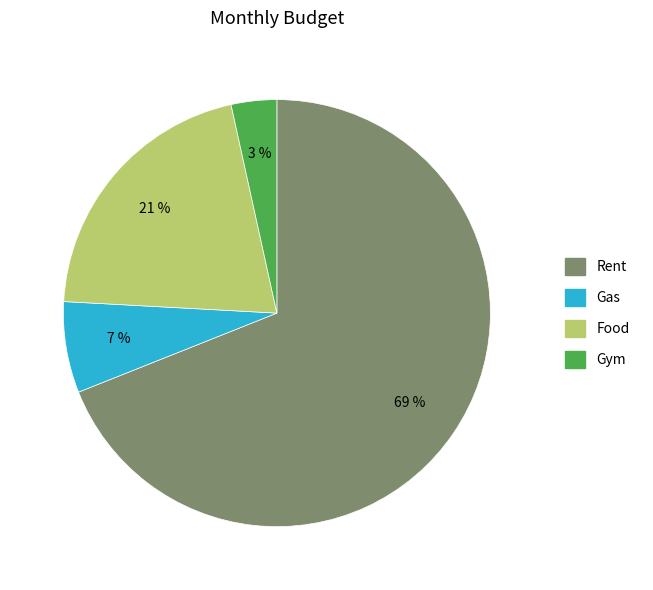

Which category has the smallest portion of the pie?

Gym